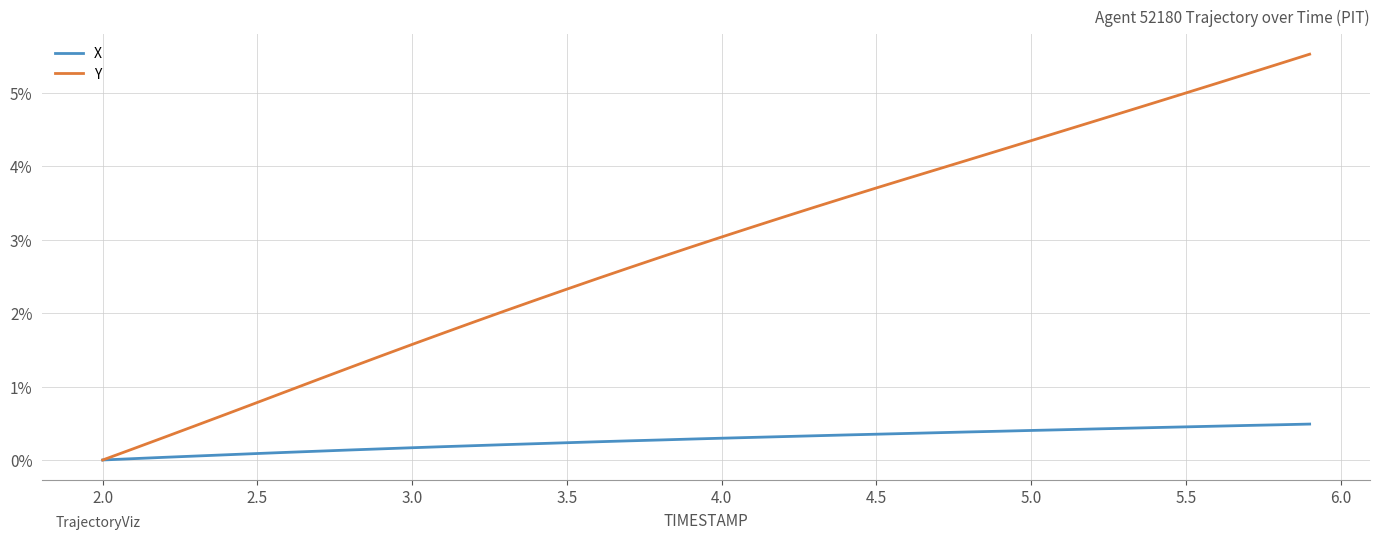

List the series in order of their peak value, highest first.

Y, X